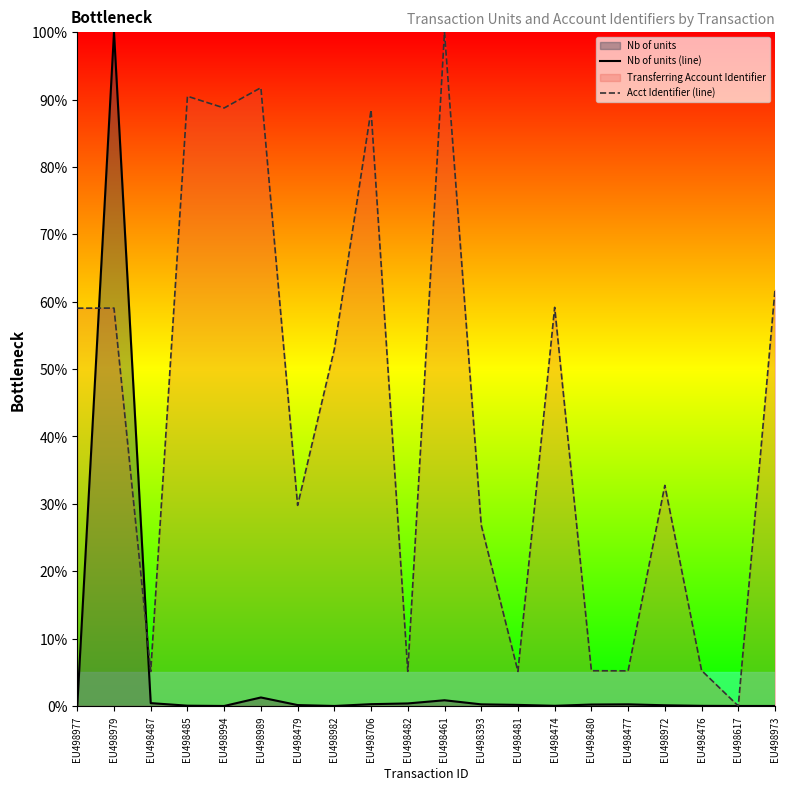

Is the value of Acct Identifier (line) at EU498994 greater than the value of Nb of units (line) at EU498617?

Yes